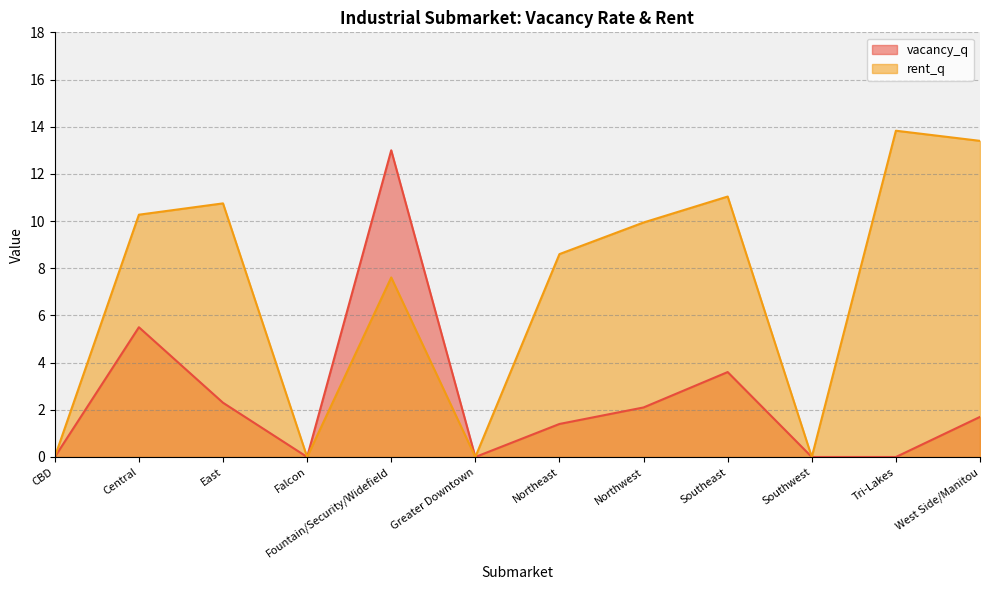

How many lines are shown in the chart?

2